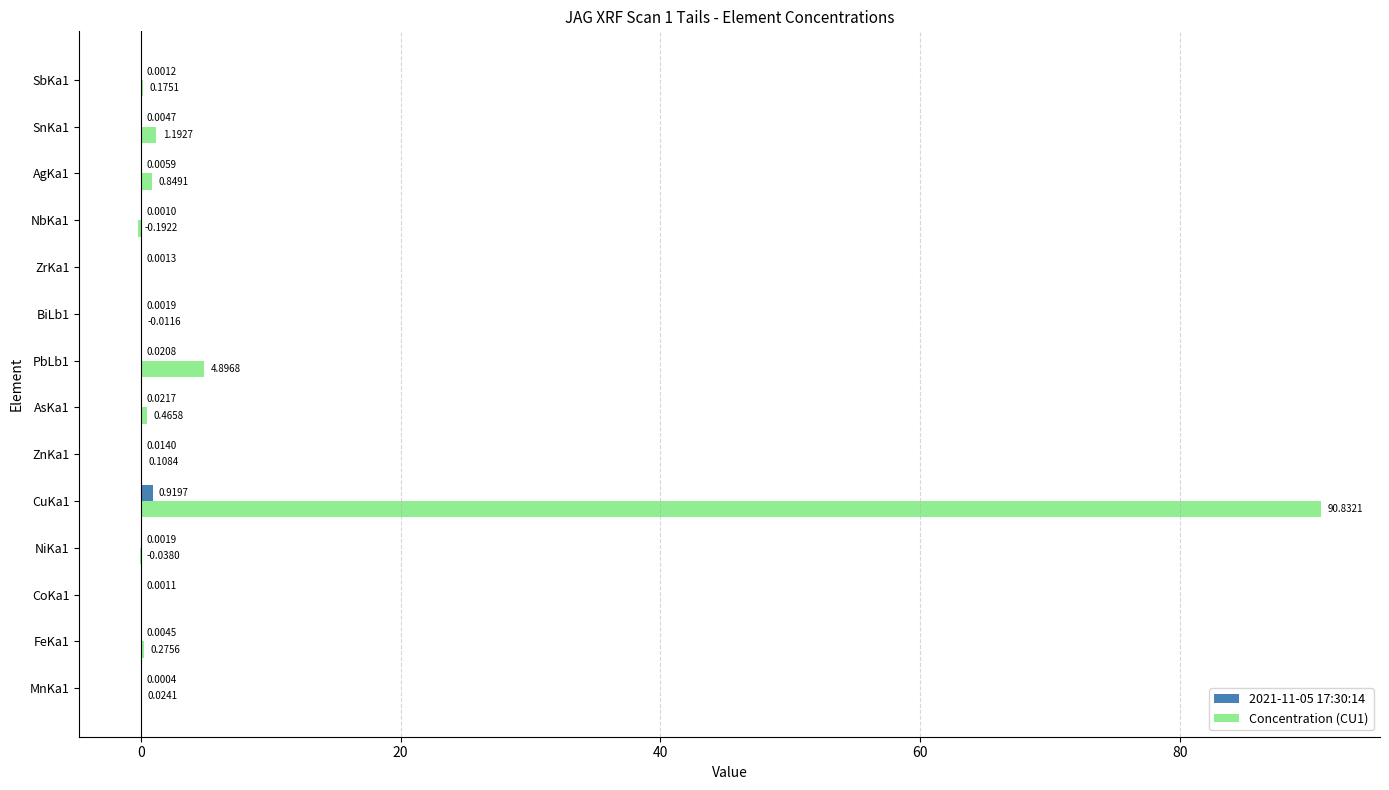

At which category is the sum across all series the highest?

CuKa1